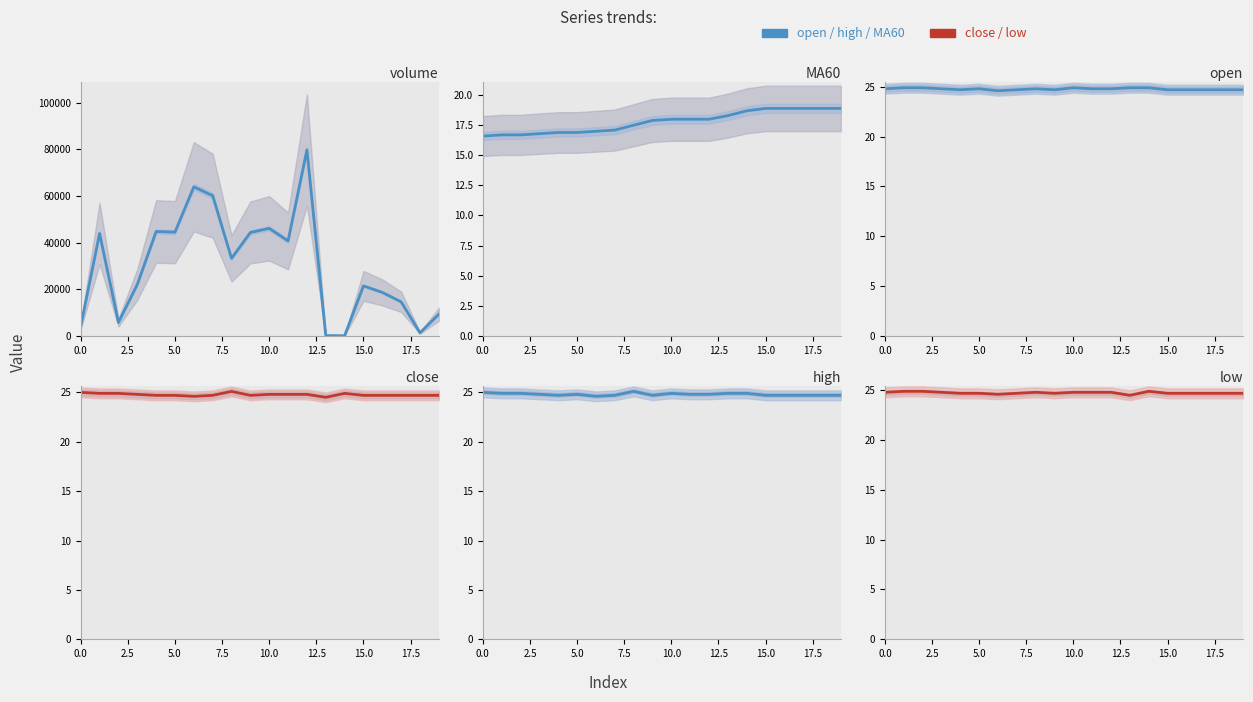

True or false: low and MA60 intersect in this chart.

False